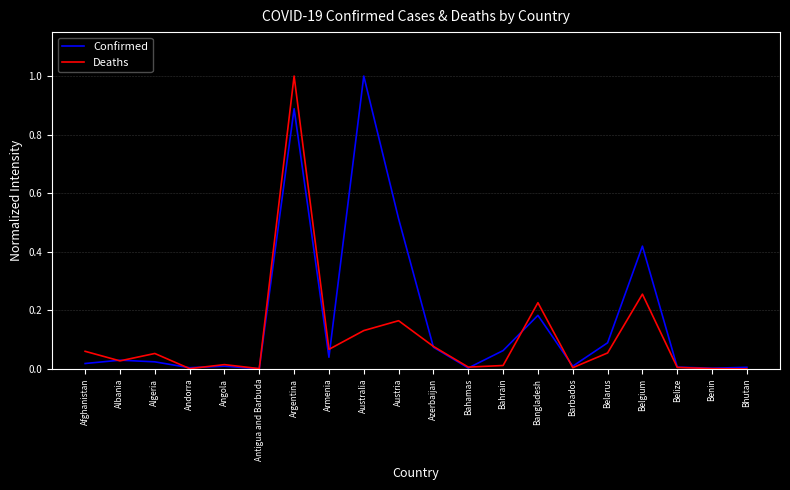

The Confirmed series shows 0.0 at Antigua and Barbuda. True or false?

True